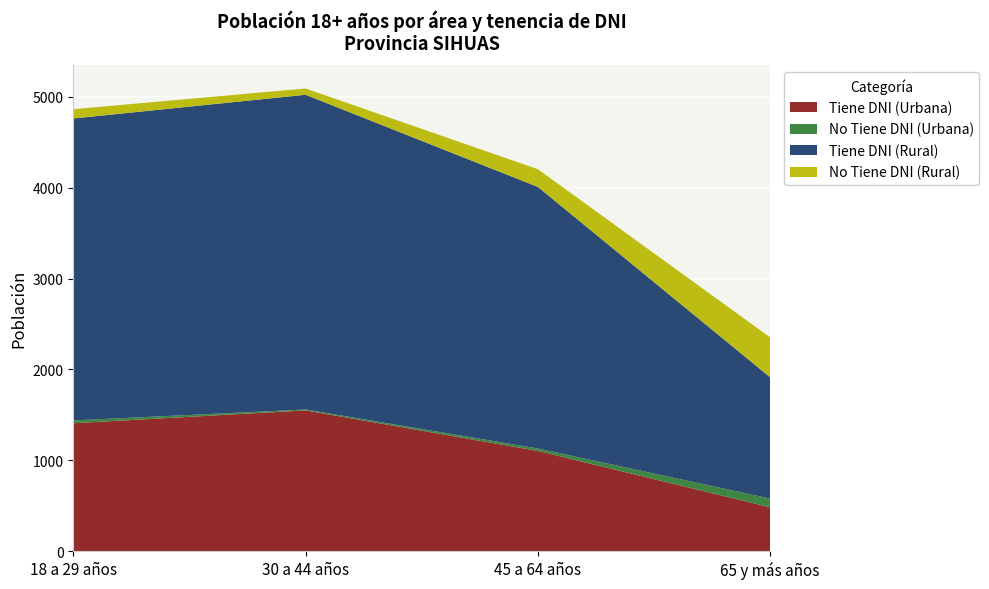

Reading right to left, transcribe all the data shown in this chart.

Tiene DNI (Urbana): 65 y más años=483	45 a 64 años=1103	30 a 44 años=1549	18 a 29 años=1408
No Tiene DNI (Urbana): 65 y más años=96	45 a 64 años=27	30 a 44 años=10	18 a 29 años=31
Tiene DNI (Rural): 65 y más años=1334	45 a 64 años=2878	30 a 44 años=3463	18 a 29 años=3322
No Tiene DNI (Rural): 65 y más años=439	45 a 64 años=195	30 a 44 años=69	18 a 29 años=102